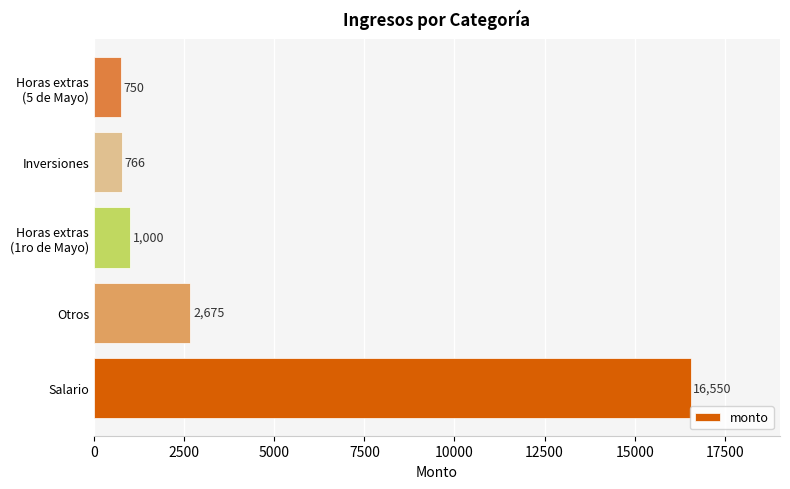

Between Salario and Otros, which is larger?

Salario